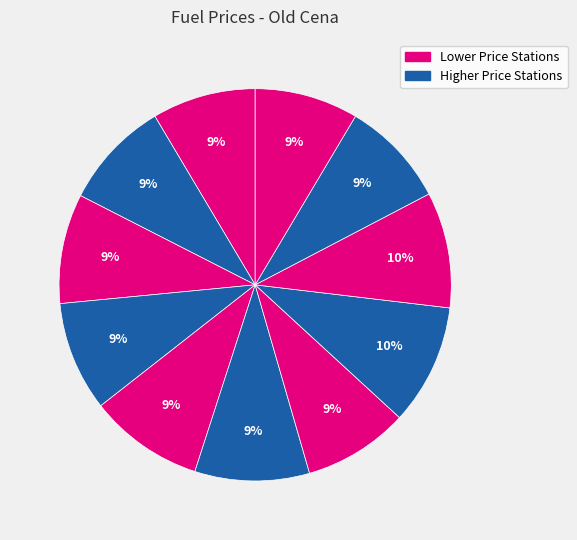

Is there a majority slice in this chart?

No